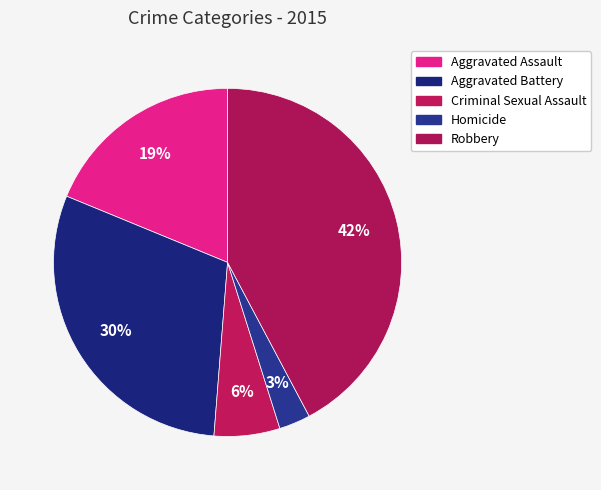

What portion of the pie excludes Homicide?

97.1%